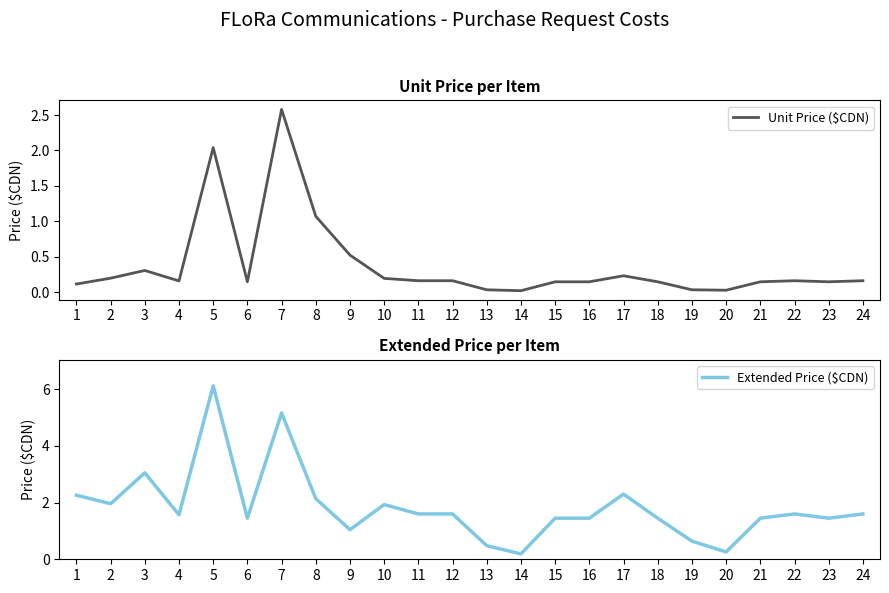

What is the sum of the Extended Price ($CDN) values at 8 and 11?

3.7